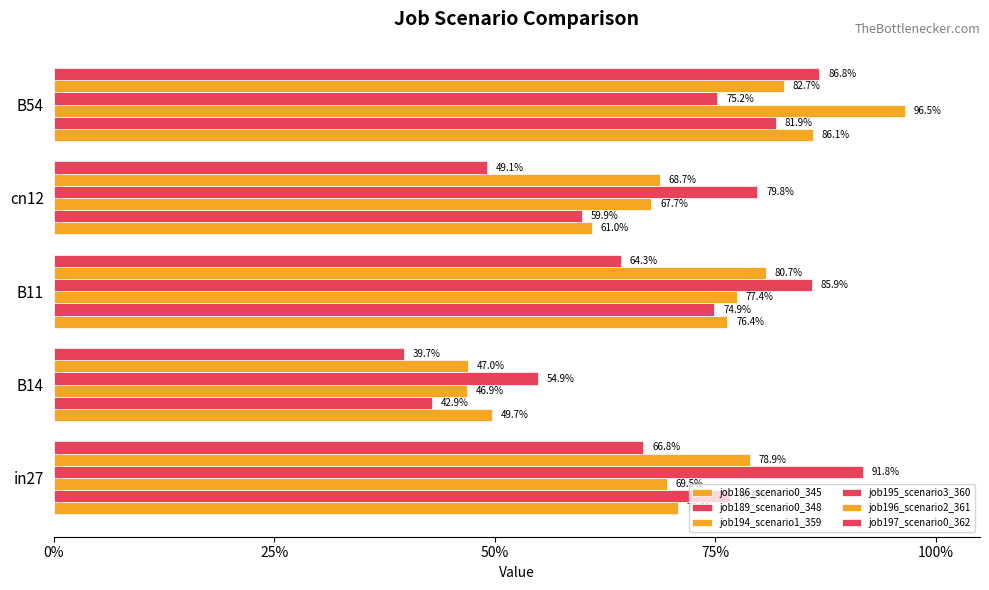

At how many categories does at least one series exceed 0?

5